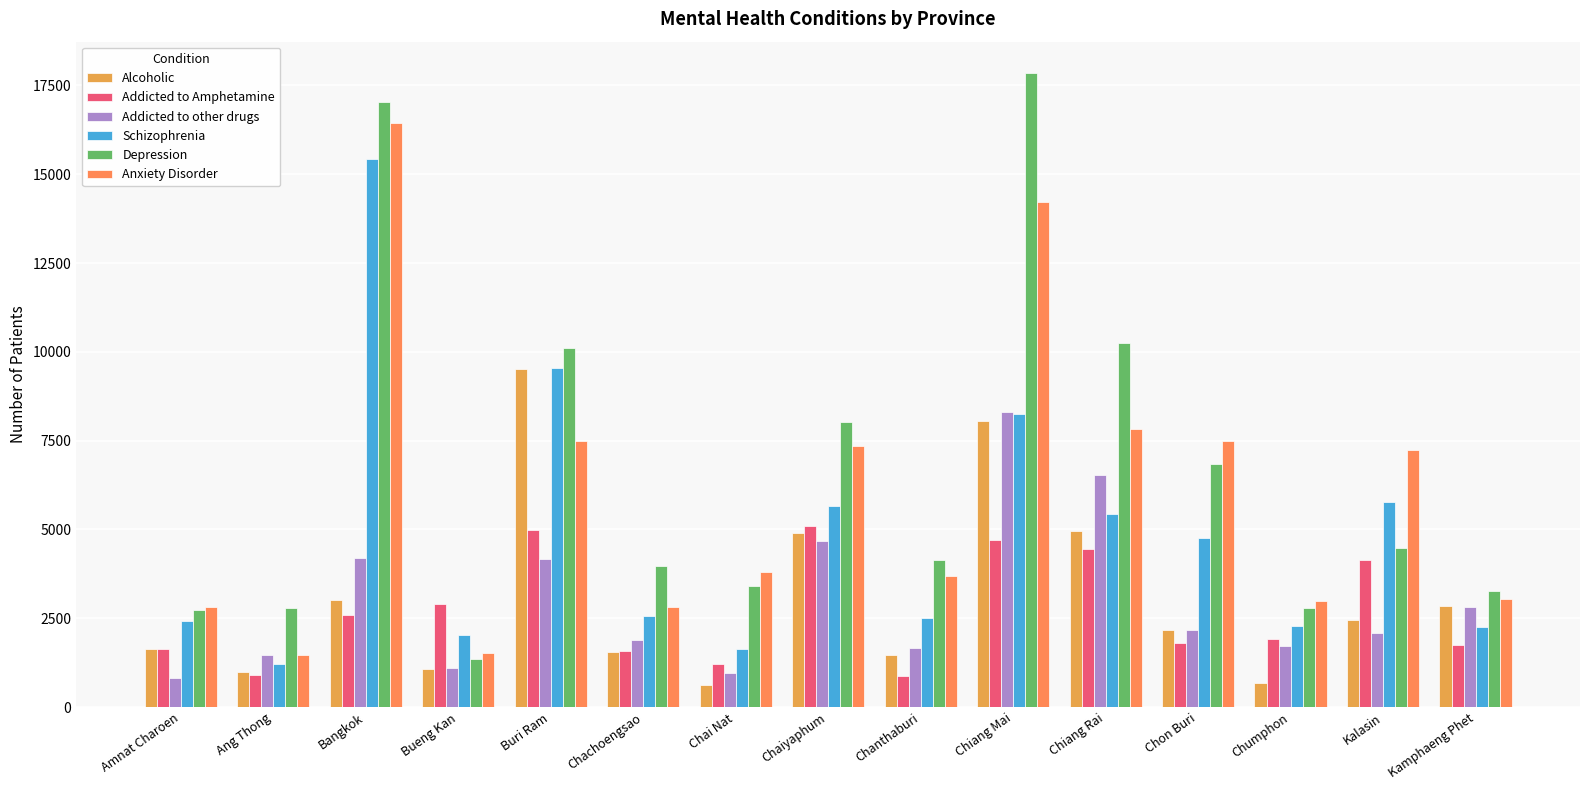

Between Chiang Rai and Chanthaburi, which is larger?

Chiang Rai